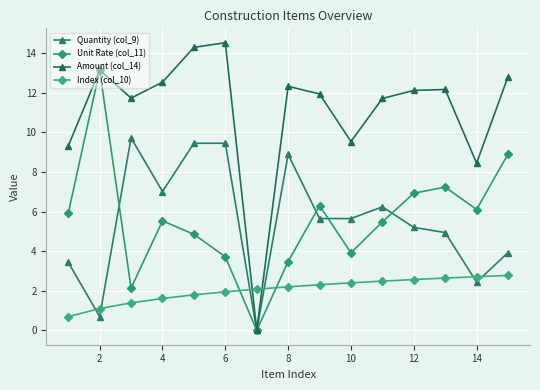

Where does the Amount (col_14) series first go above 12?

2